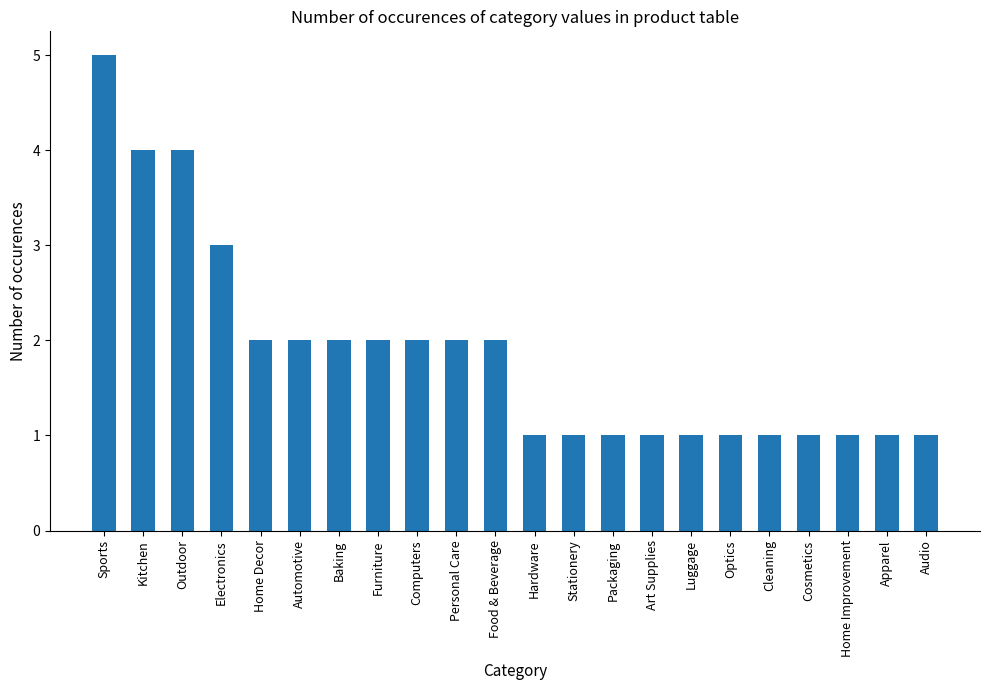

At which category does the chart reach its peak across all series?

Sports